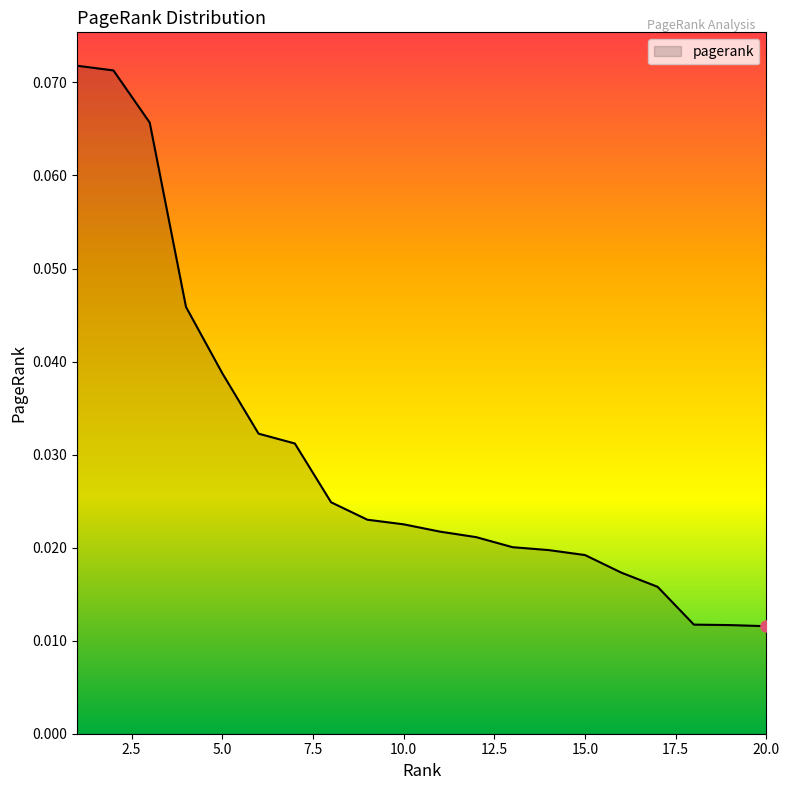

Is this an area chart (filled region under the line)?

Yes